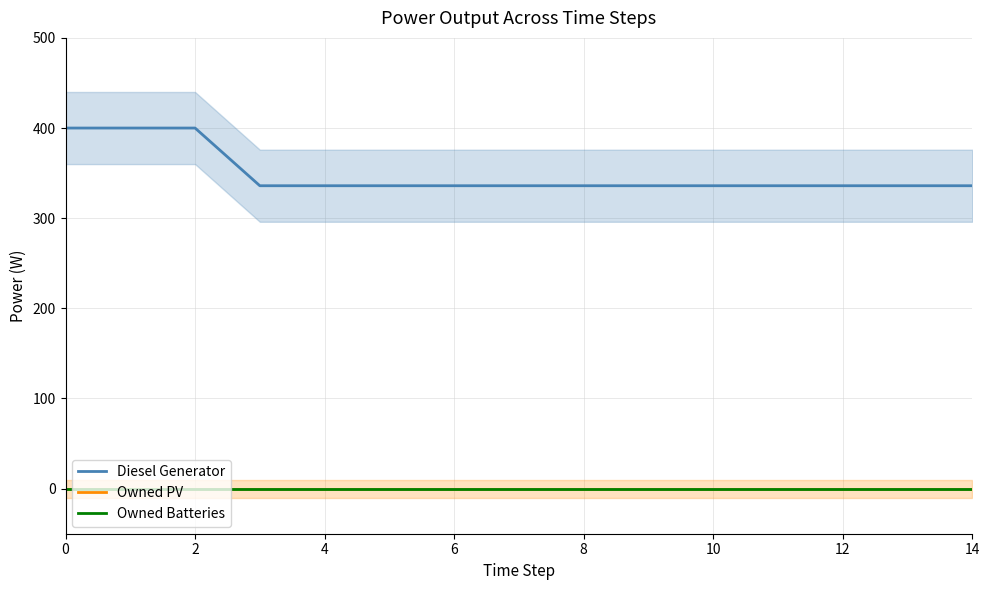

True or false: Owned PV and Diesel Generator cross at least once.

False